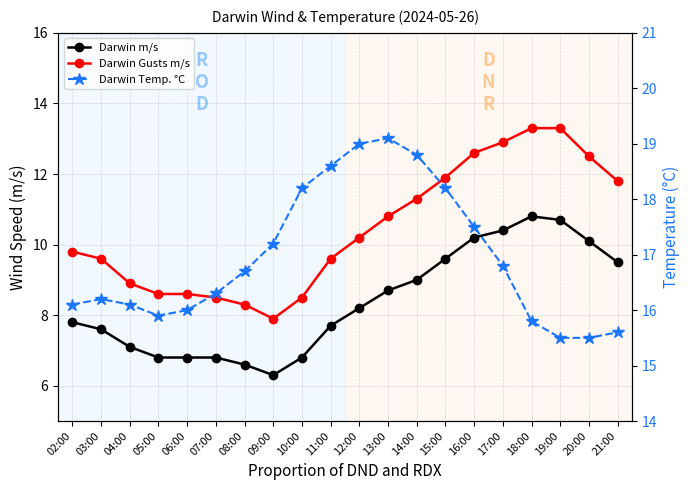

What is the label of the 8th point from the right?

14:00